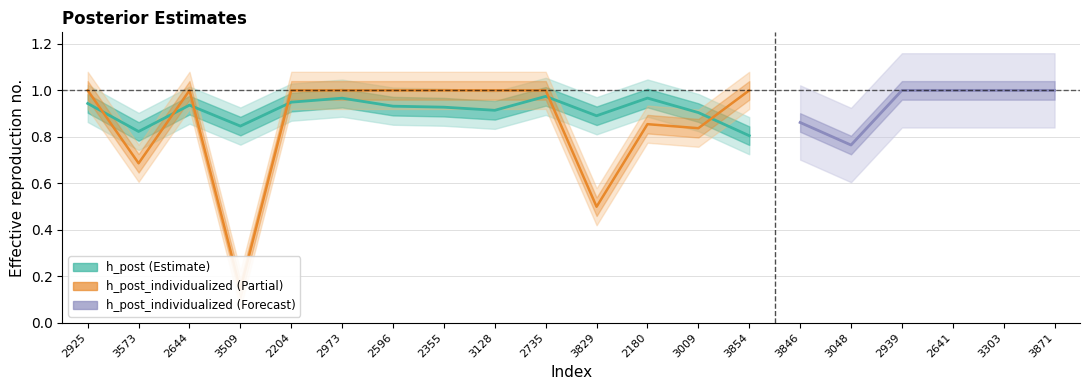

How many interior local peaks does the h_post_individualized series have?

3